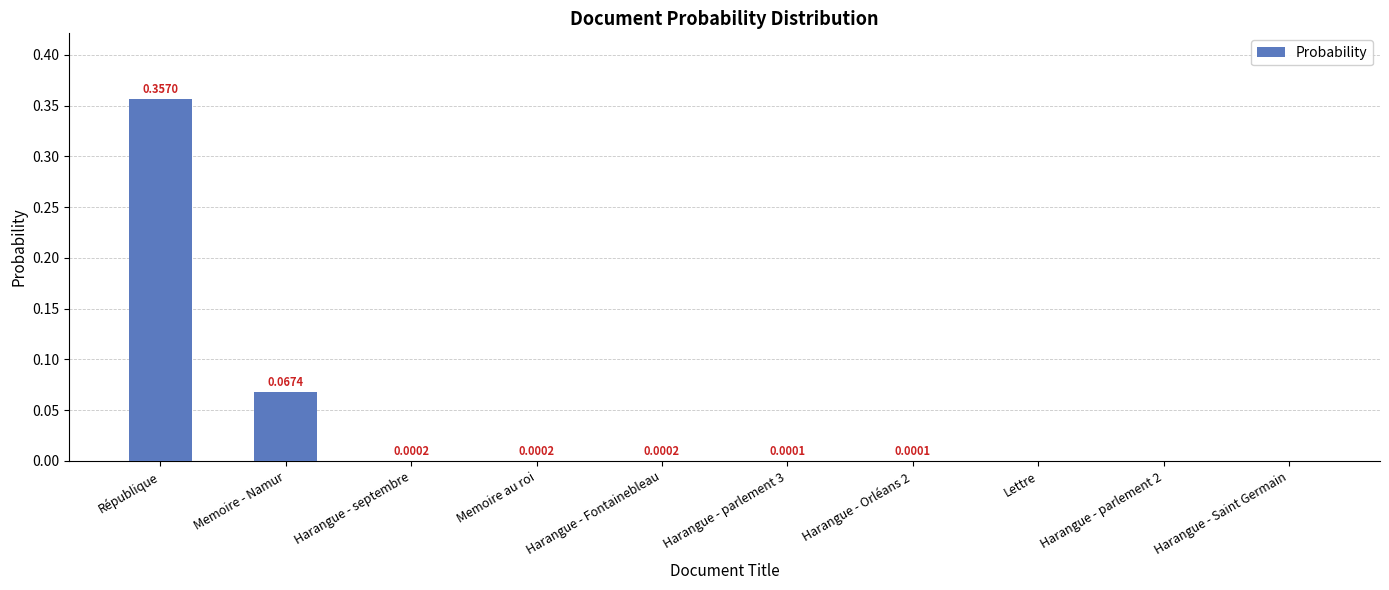

What is the change in value from République to Memoire - Namur?

-0.3